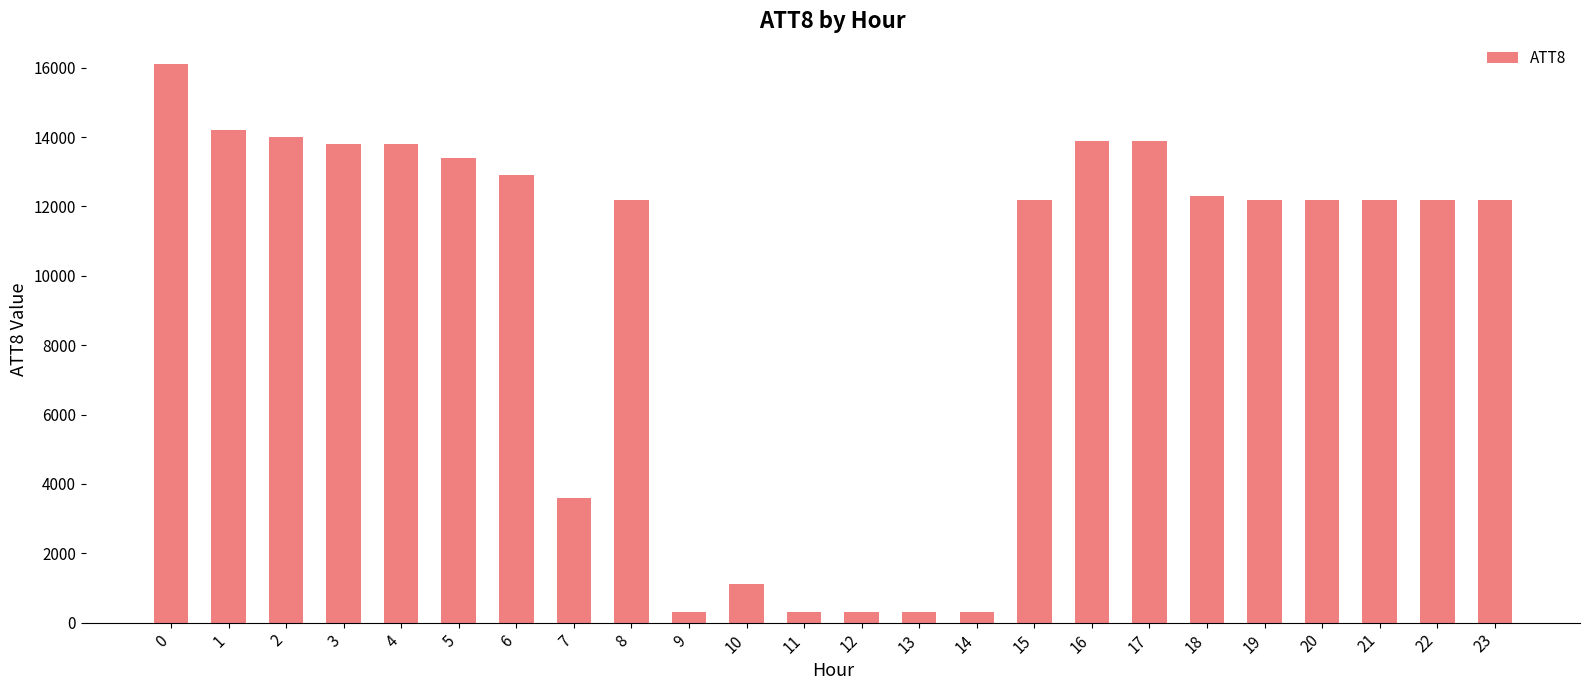

The value at 11 is 300. True or false?

True